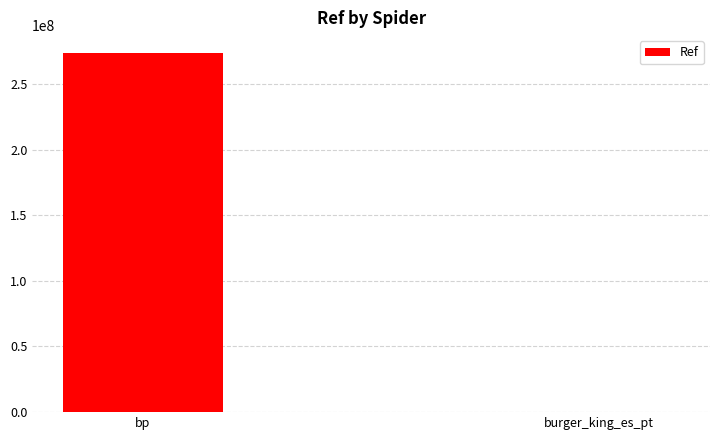

What value does the data have at bp?

273489144